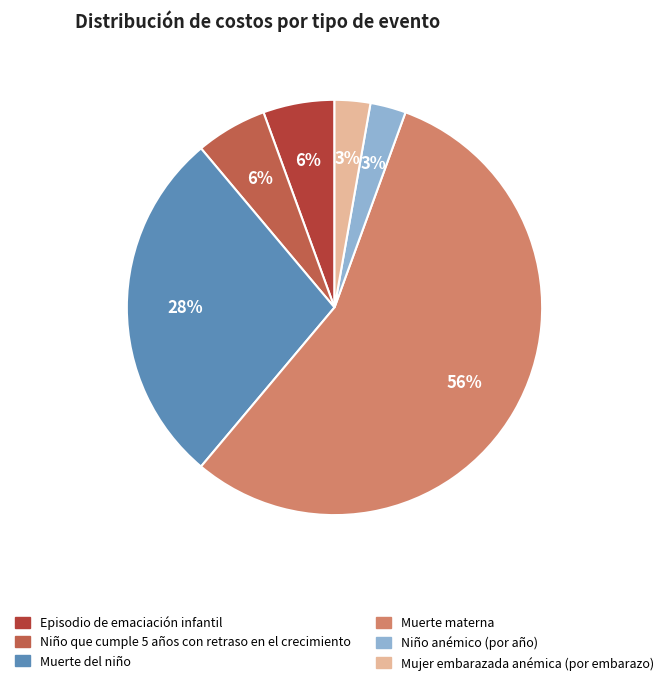

Does Muerte materna account for over 50% of the chart?

Yes